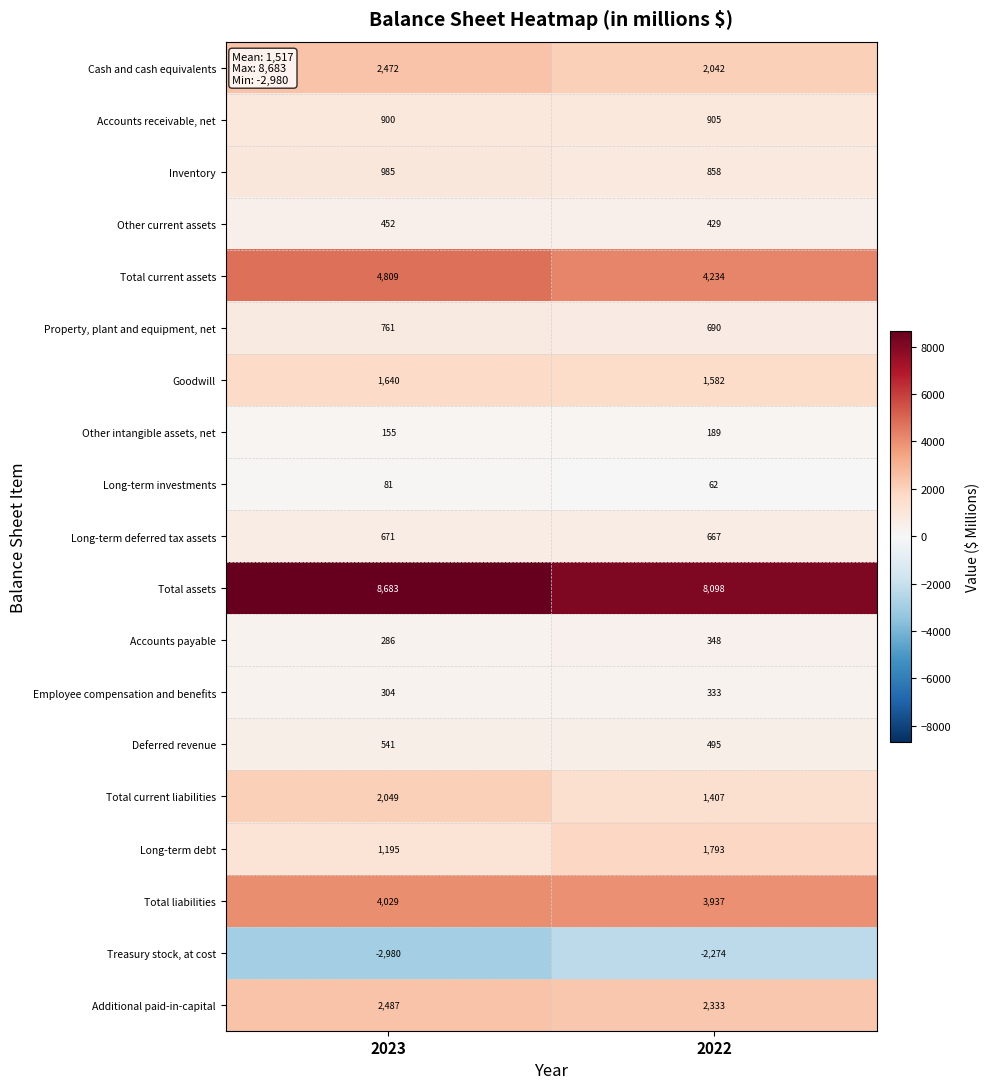

At which label does Additional paid-in-capital reach its minimum?

2022